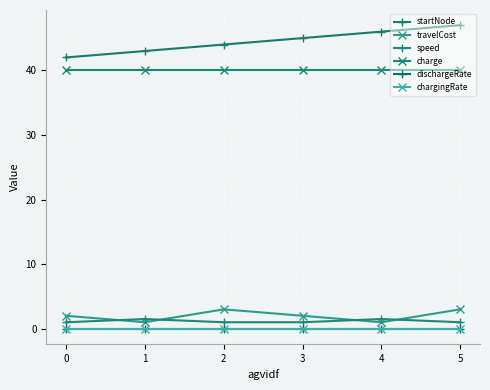

True or false: charge and speed intersect in this chart.

False